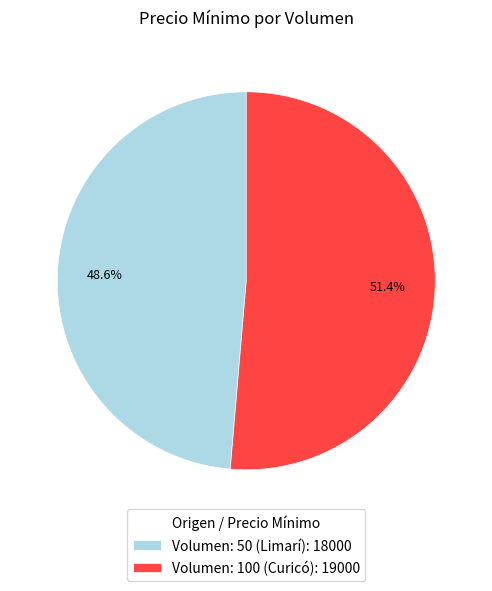

To the nearest percent, what percentage of the pie is Volumen: 100 (Curicó)?

51%